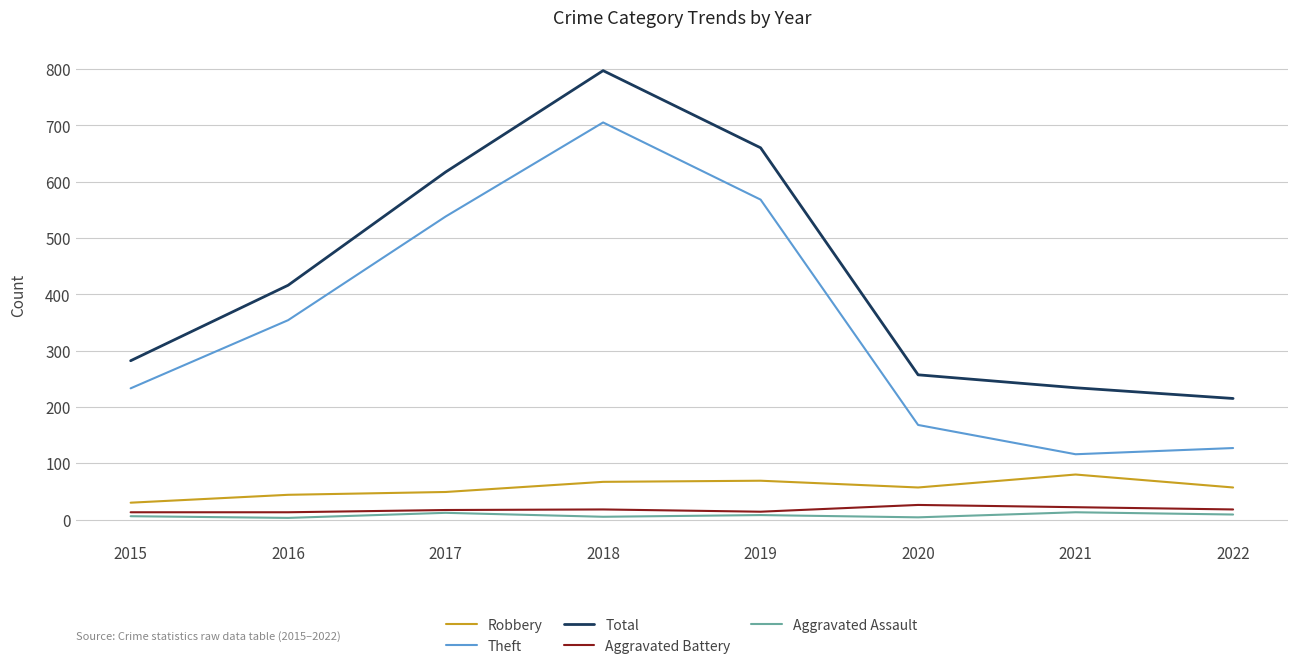

How many values in the Total series are below 416?

4